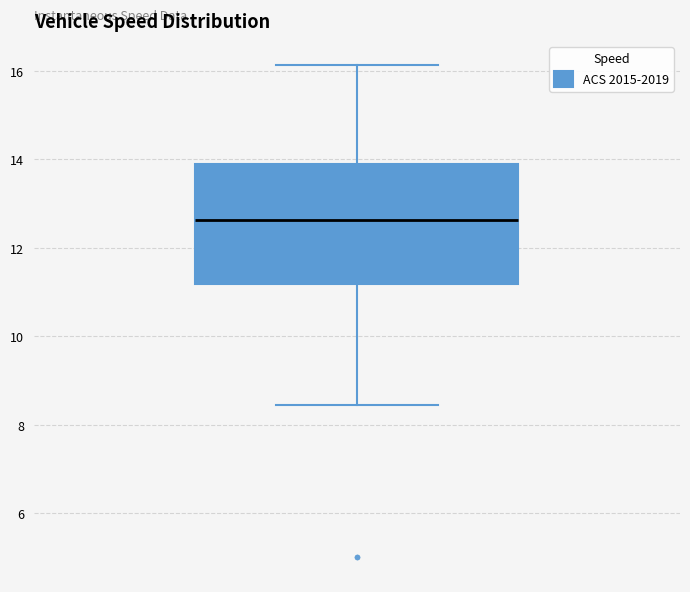

Transcribe this box plot: give where the median line is, the range the box spans, and where the two whiskers end, as read against the y-axis. The values are not printed on the chart, so give them approximately, as read against the axis.

median 12.6, box 11.2 to 13.8, whiskers 8.4 to 16.2